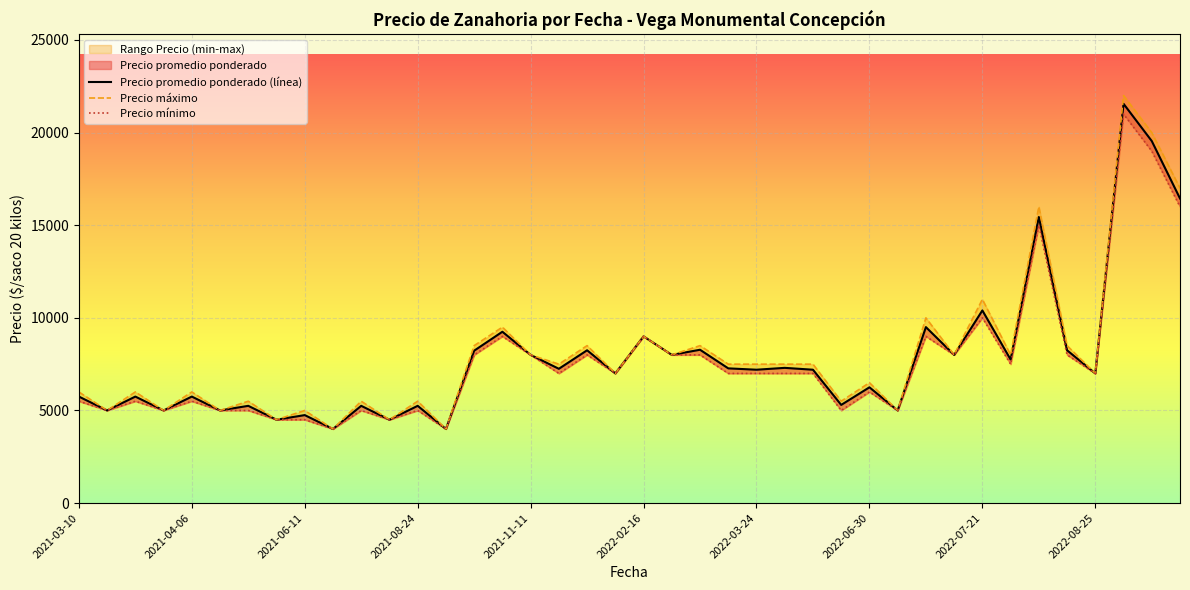

List the series in order of their peak value, lowest first.

Precio mínimo, Precio promedio ponderado (línea), Precio máximo